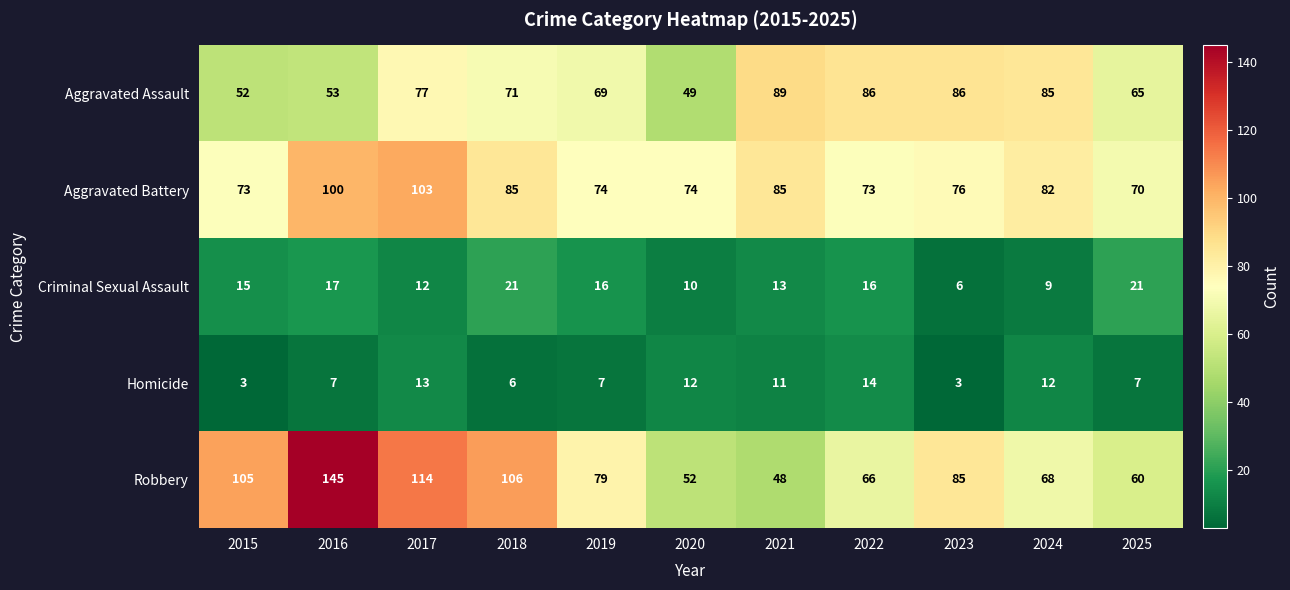

Which series has the largest total across all categories?

Robbery